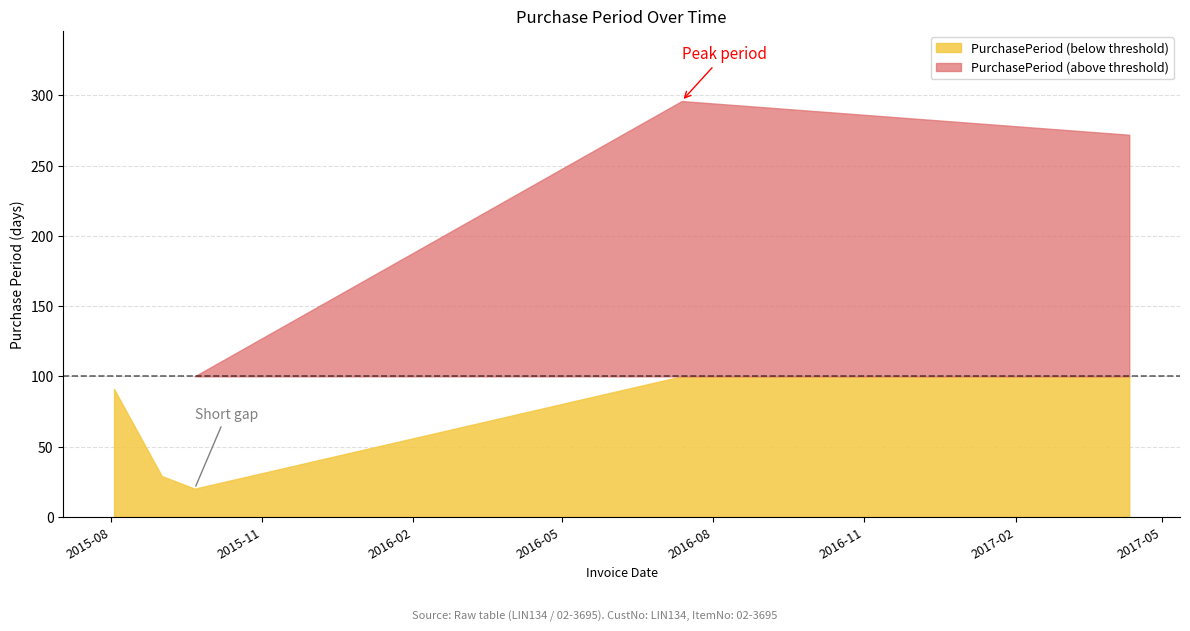

Reading left to right, list all the values displayed in this chart.

2015-08-03=91	2015-09-01=29	2015-09-21=20	2016-07-13=296	2017-04-11=272